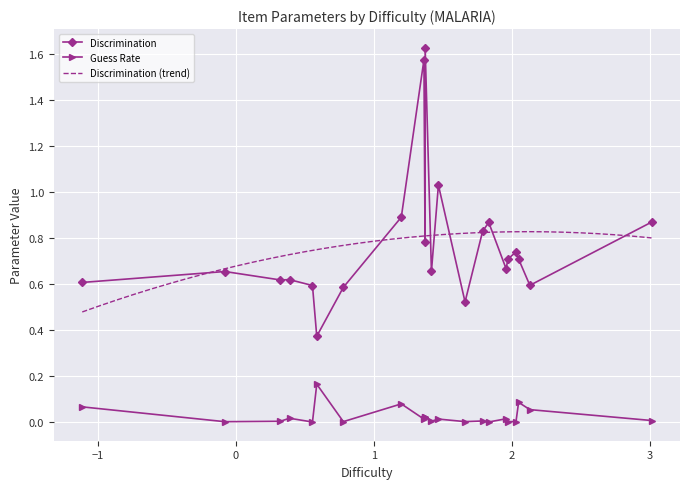

True or false: Discrimination has more than 2 interior local peaks.

True